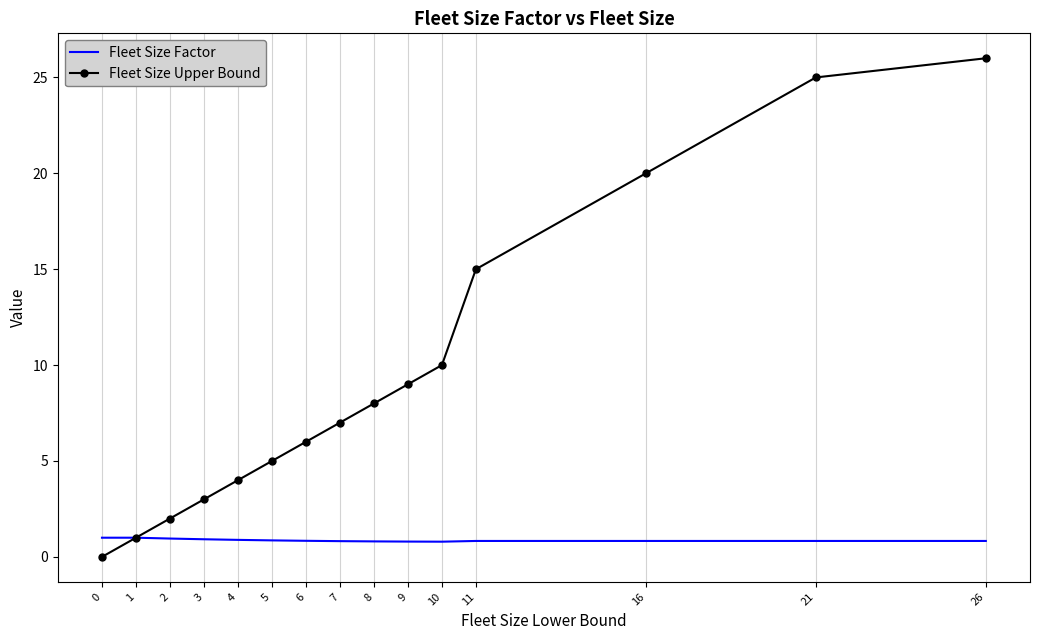

List the series in order of their overall mean, lowest first.

Fleet Size Factor, Fleet Size Upper Bound